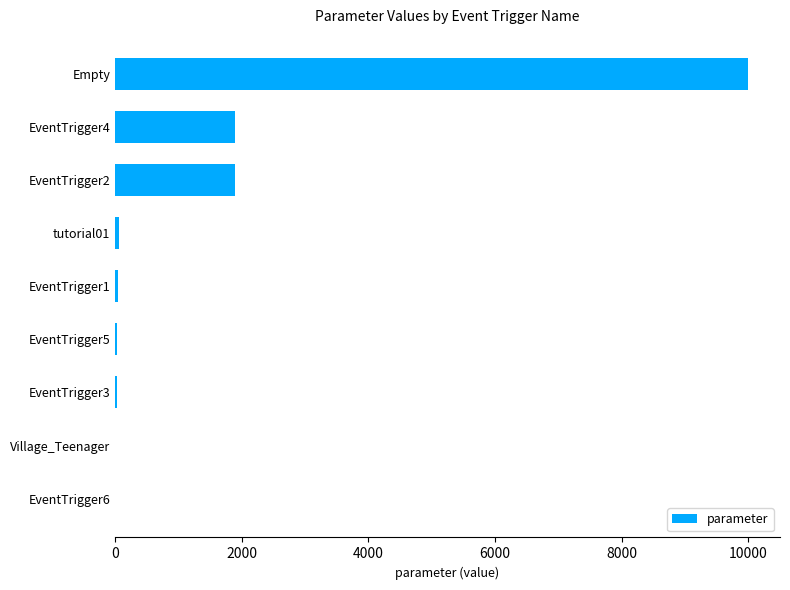

Is it true that the value at EventTrigger4 is 1900?

True